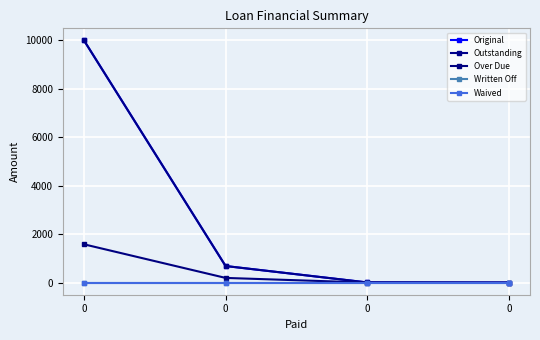

At how many categories does at least one series exceed 1790?

1